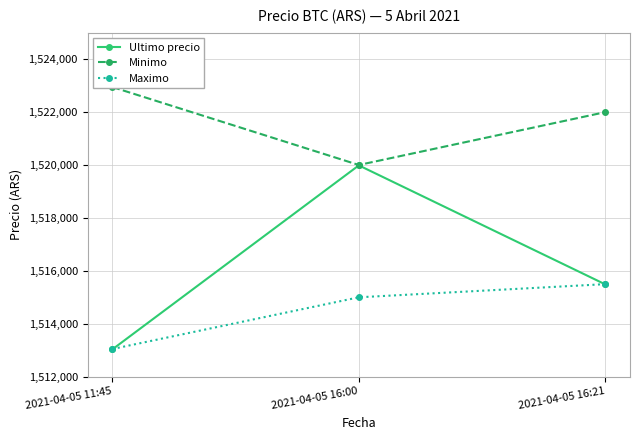

What is the value of the Ultimo precio point at the 2nd from the left?

1519985